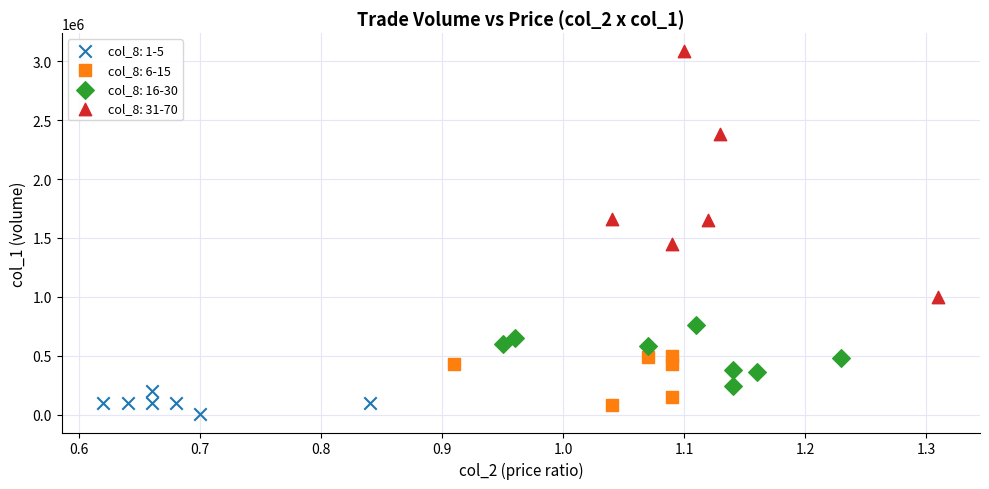

Which series reaches the minimum Y coordinate?

col_8: 1-5